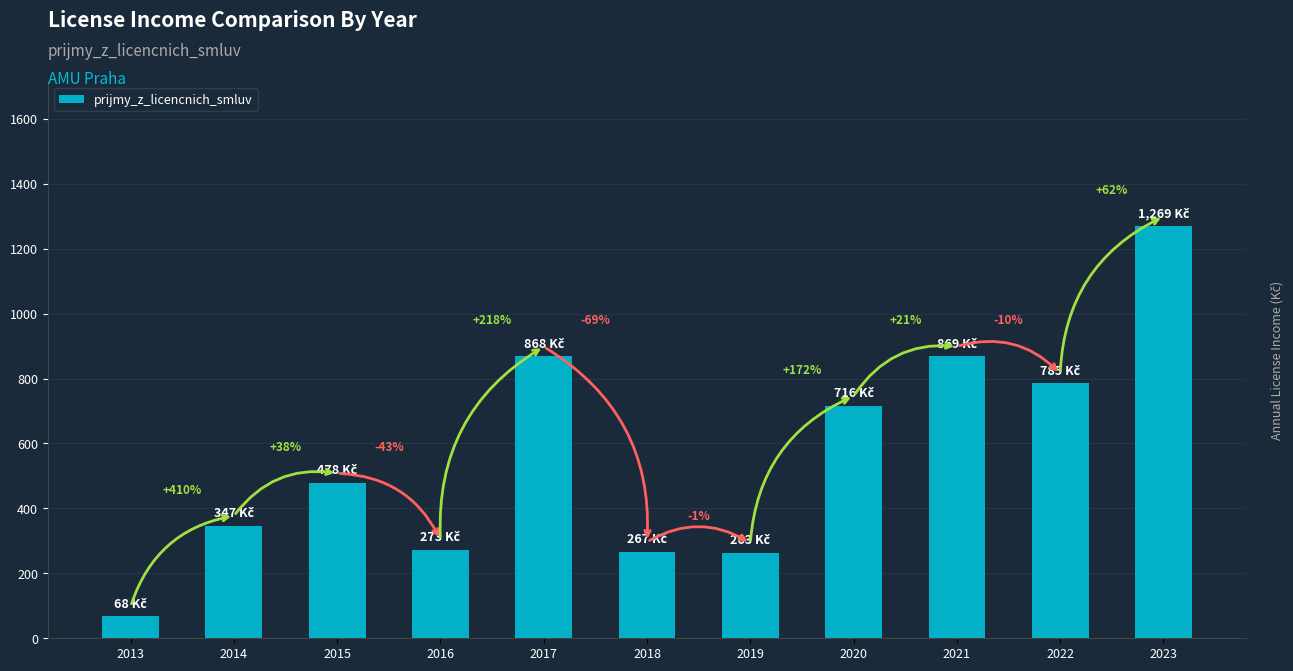

Rank the categories by value from lowest to highest.

2013, 2019, 2018, 2016, 2014, 2015, 2020, 2022, 2017, 2021, 2023